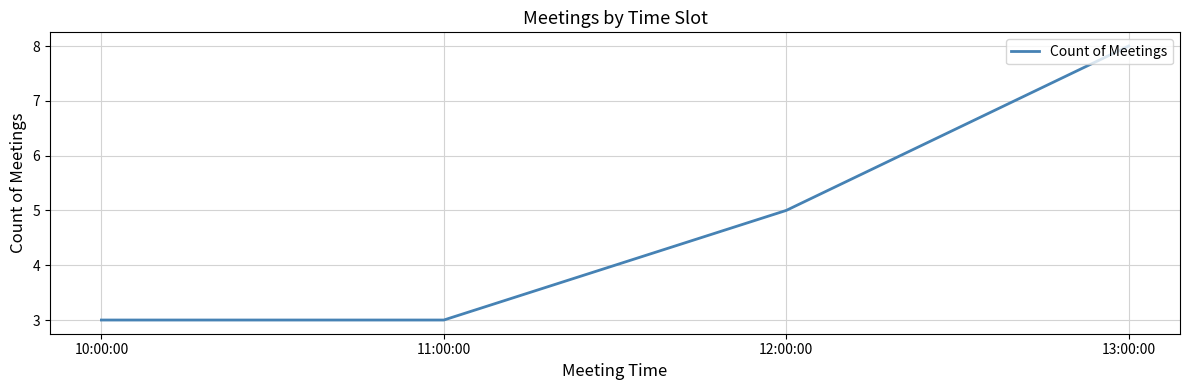

True or false: the data shows 2 at 11:00:00.

False